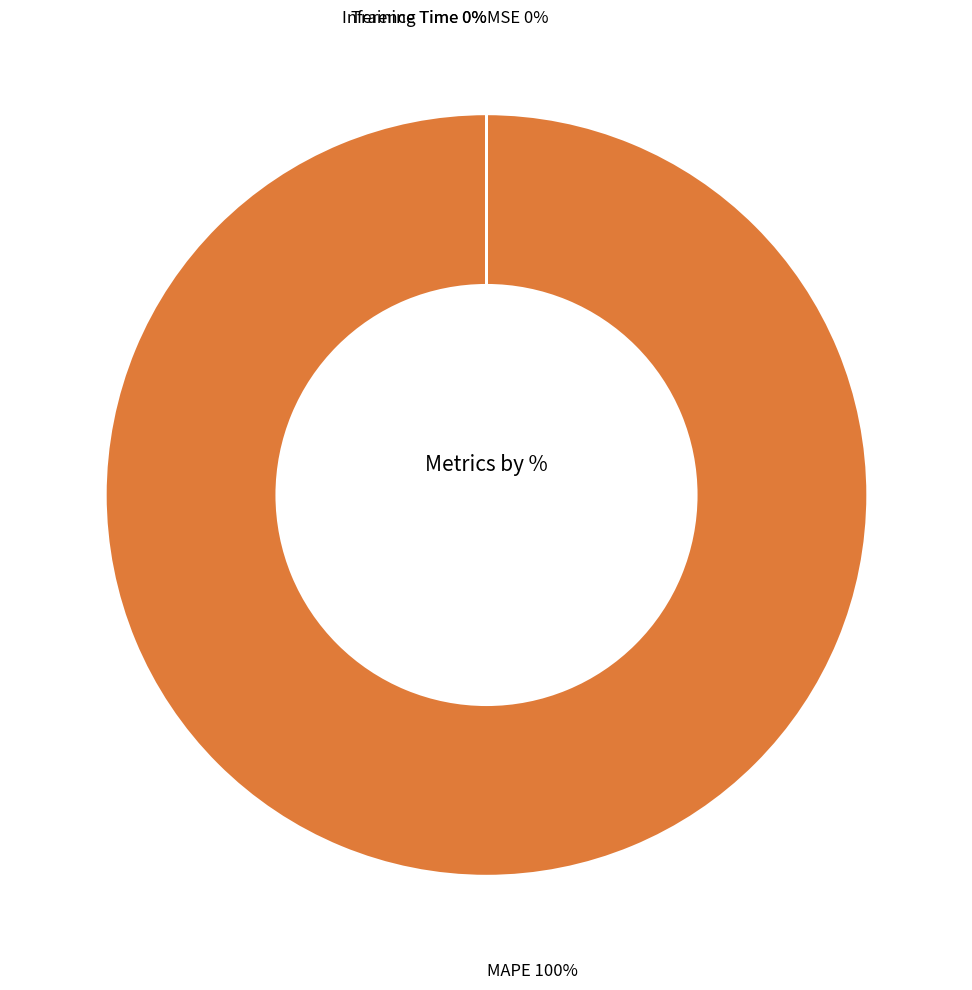

What is the largest slice in the pie chart?

MAPE